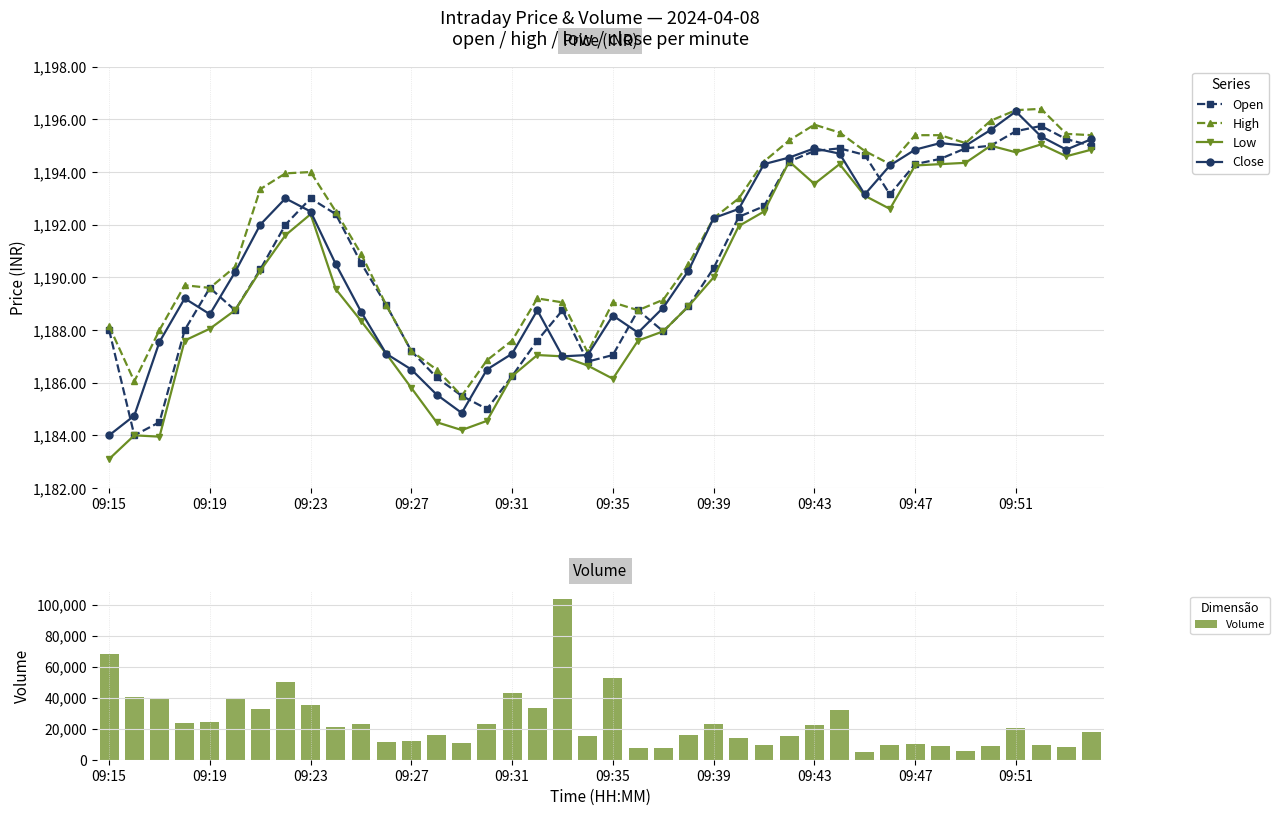

At how many categories does at least one series exceed 77565?

1